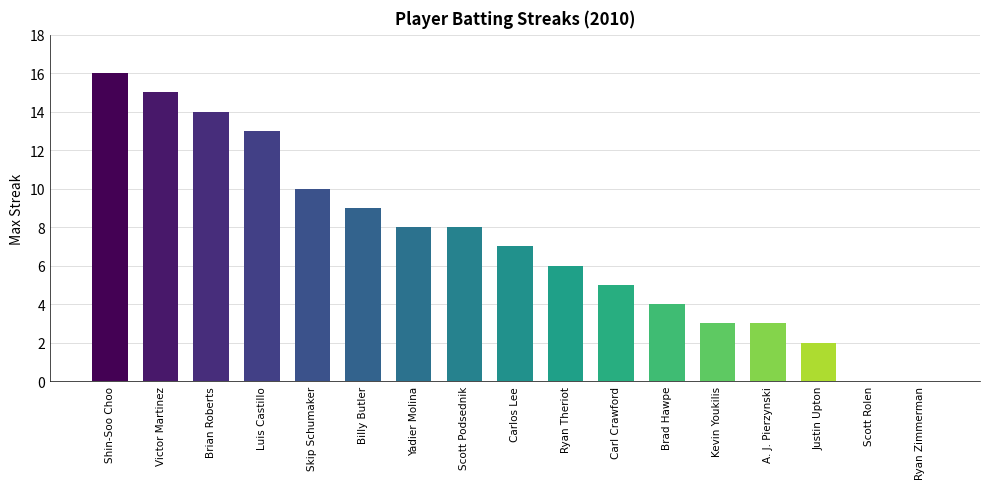

Between Brad Hawpe and Victor Martinez, which is larger?

Victor Martinez